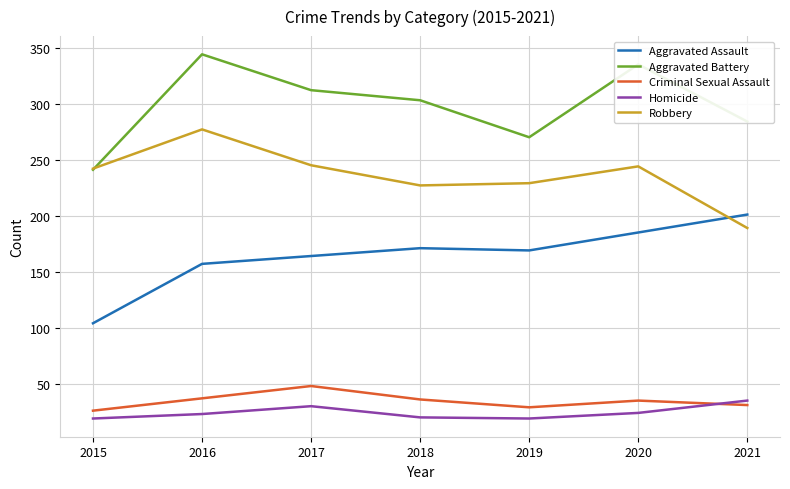

What is the difference between the highest and lowest values at 2020?

311